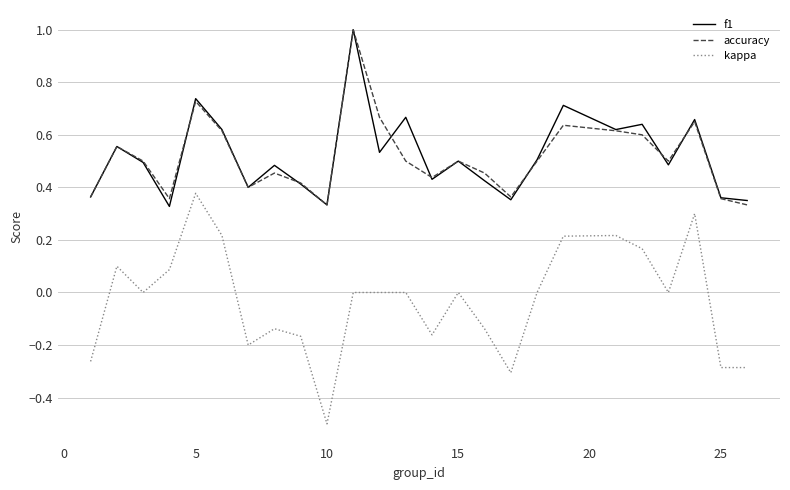

True or false: kappa and accuracy intersect in this chart.

False